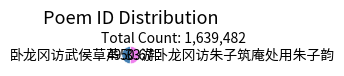

Do 游卧龙冈访朱子筑庵处用朱子韵 and 卧龙冈访武侯草芦 together represent more than half of the pie?

Yes